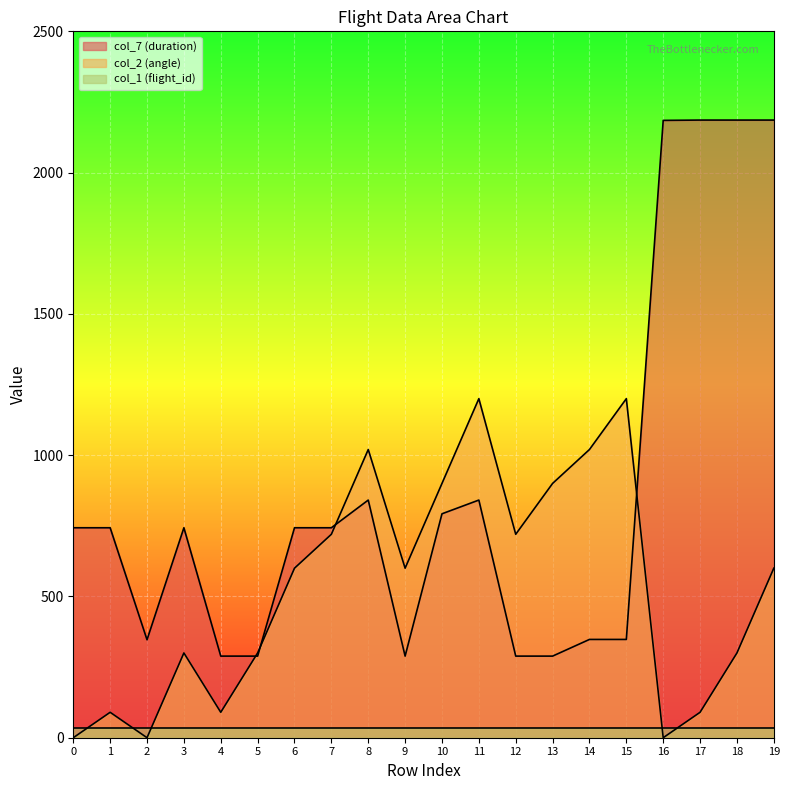

What is the approximate value of col_7 (duration) at 3?

743.1